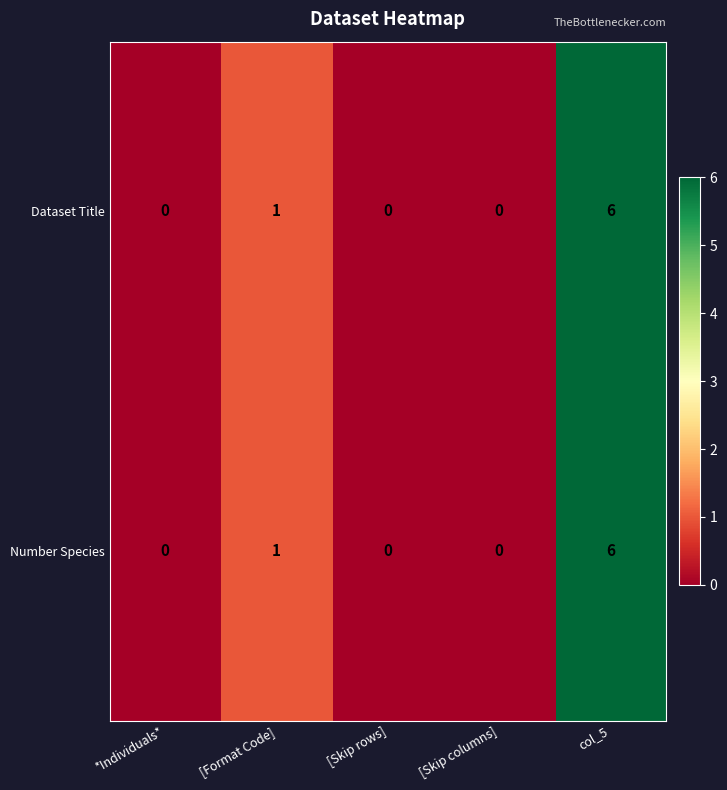

How many series are shown in this chart?

2